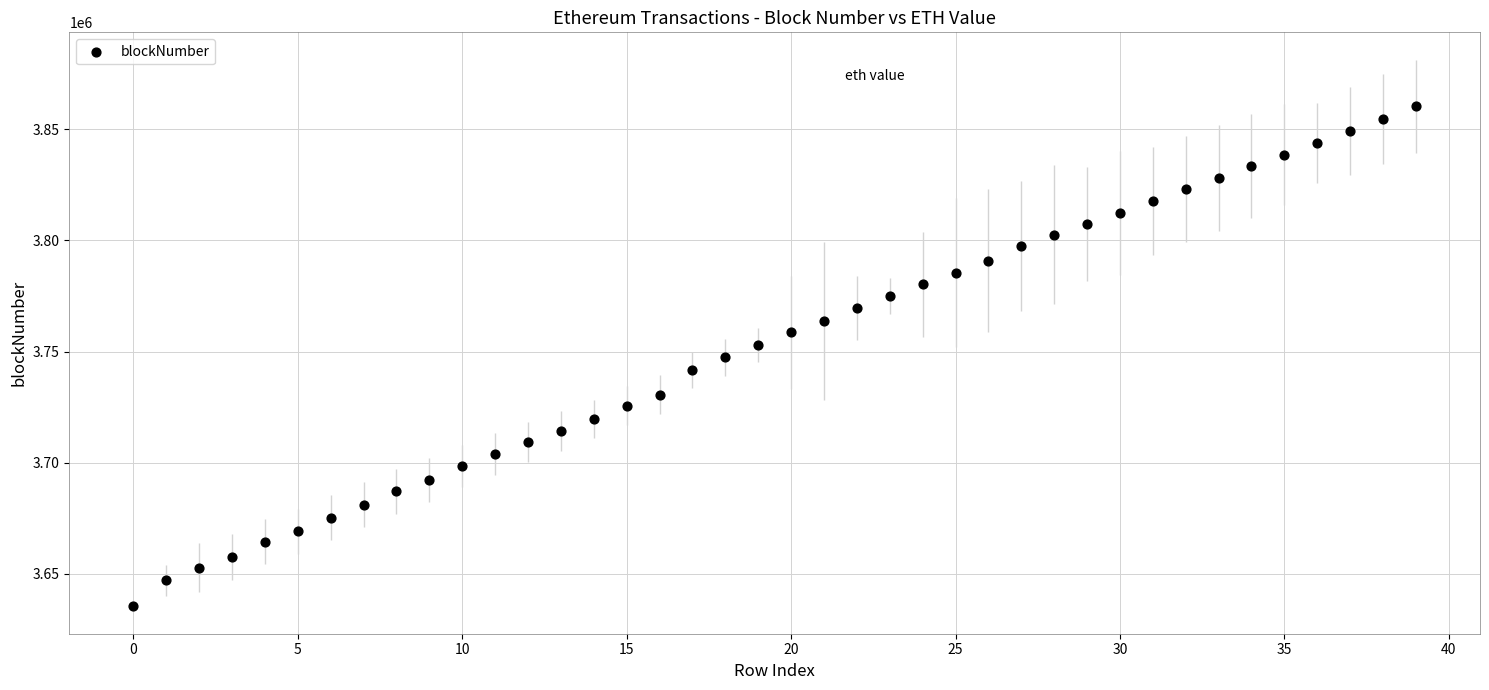

What is the range of Y values (max minus min)?

225068